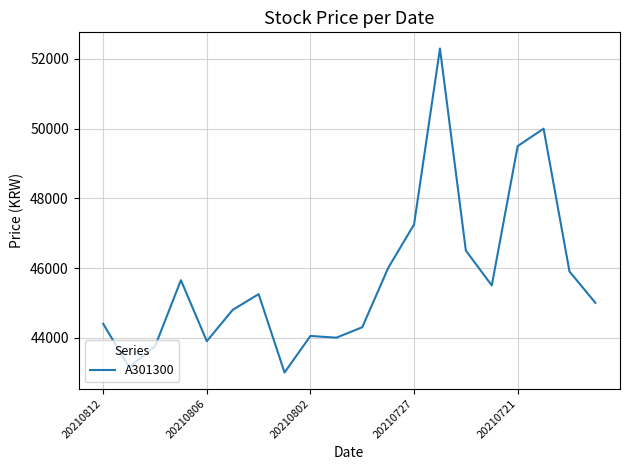

What is the minimum value shown in the chart?

43000